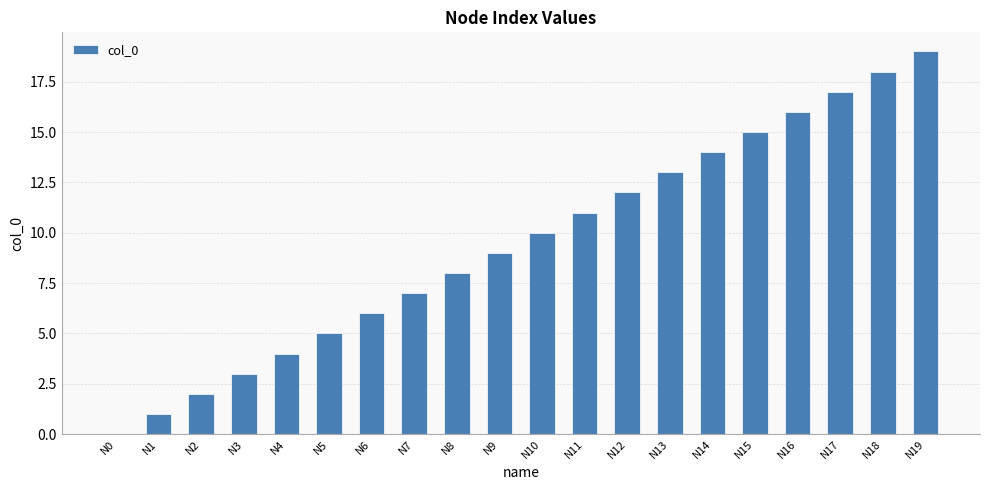

Reading left to right, list all the values displayed in this chart.

0	1	2	3	4	5	6	7	8	9	10	11	12	13	14	15	16	17	18	19